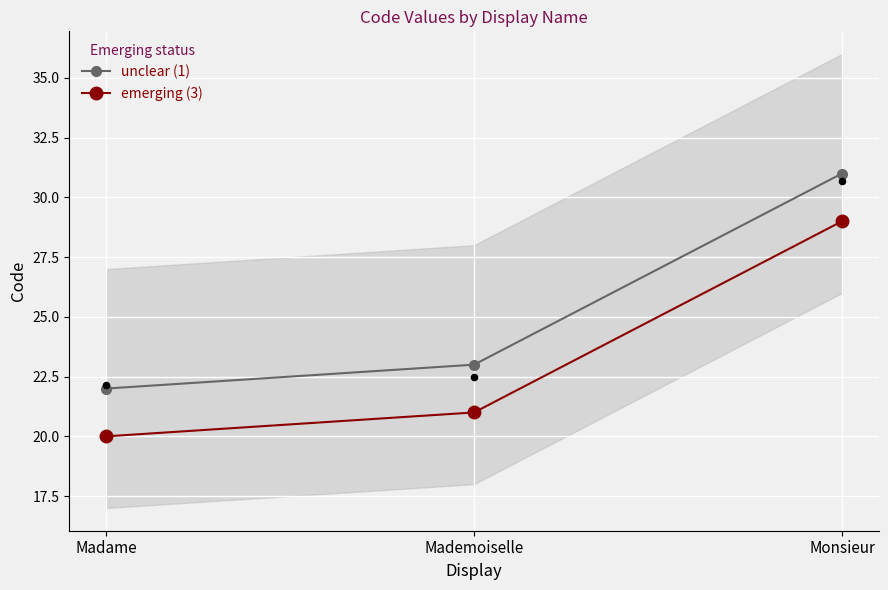

Which series contains the lowest Y value?

emerging (3)